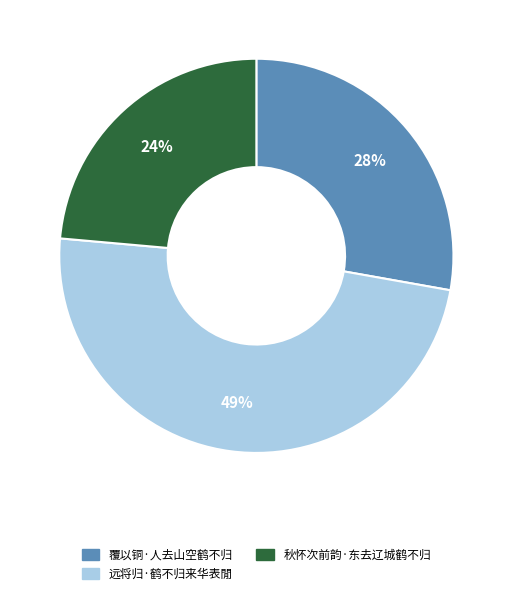

How many segments does this pie chart have?

3